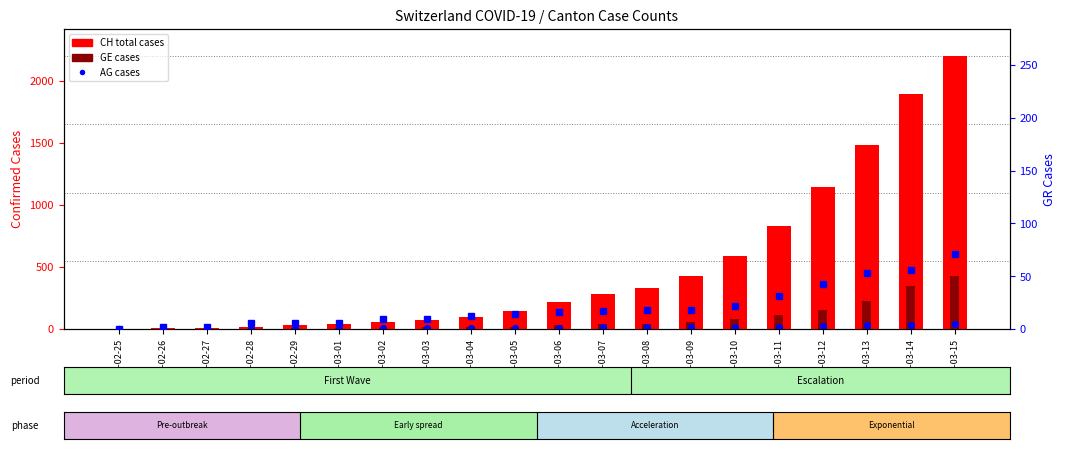

Is the value of CH (total cases) at 2020-02-29 greater than the value of GE cases at 2020-03-05?

Yes